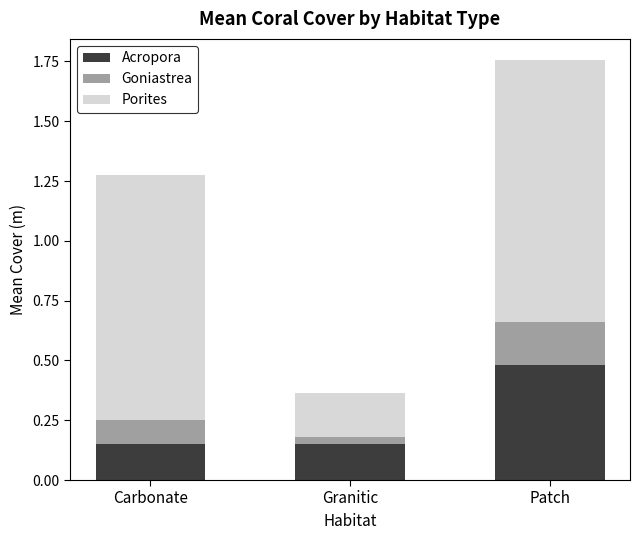

The value of Acropora at Patch is 0.8. True or false?

False